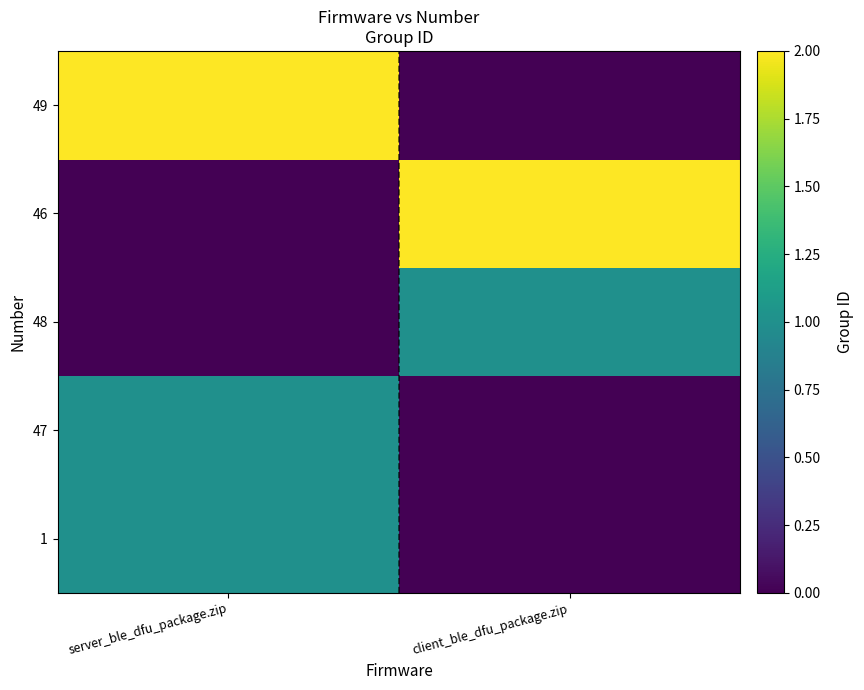

Reading left to right, list all the values displayed in this chart.

1: server_ble_dfu_package.zip=1	client_ble_dfu_package.zip=0
47: server_ble_dfu_package.zip=1	client_ble_dfu_package.zip=0
48: server_ble_dfu_package.zip=0	client_ble_dfu_package.zip=1
46: server_ble_dfu_package.zip=0	client_ble_dfu_package.zip=2
49: server_ble_dfu_package.zip=2	client_ble_dfu_package.zip=0